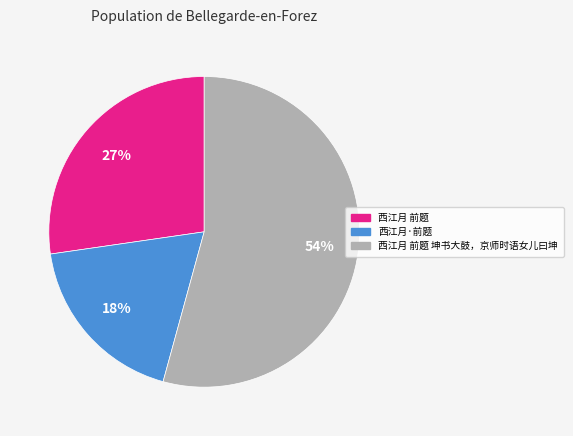

What is the ratio of the value at 西江月 前题 to the value at 西江月·前题?

1.5